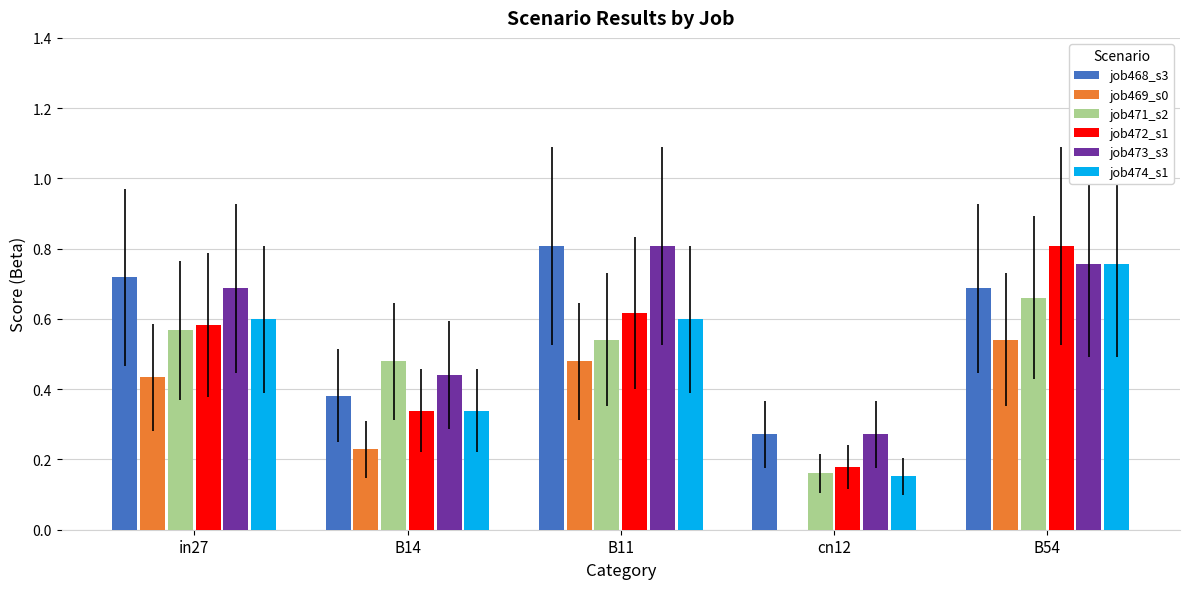

At which label does job468_s3 reach its peak?

B11